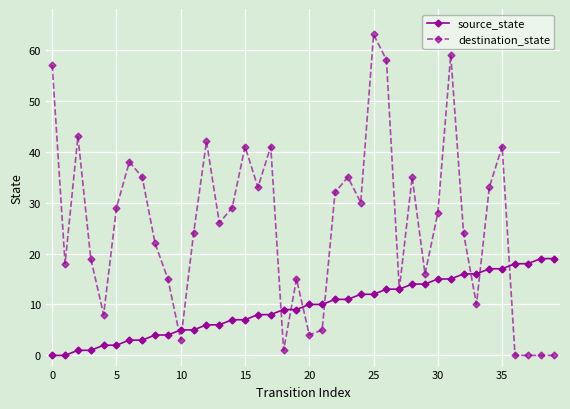

Which series has the largest total across all categories?

destination_state